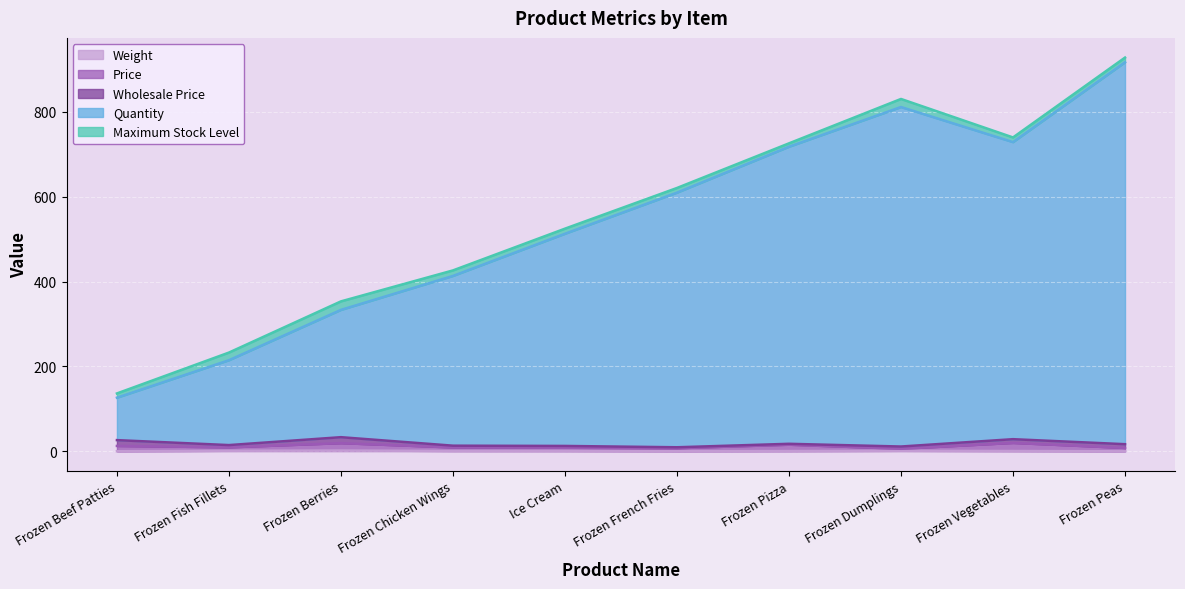

True or false: Weight and Quantity intersect in this chart.

False